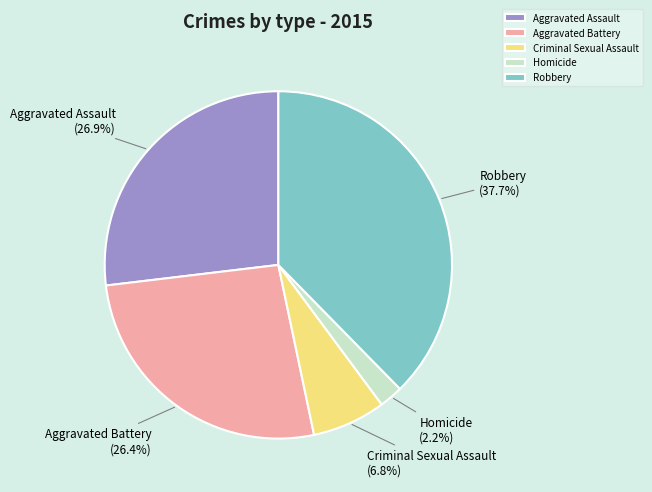

Combined, do Robbery and Criminal Sexual Assault account for over 50%?

No